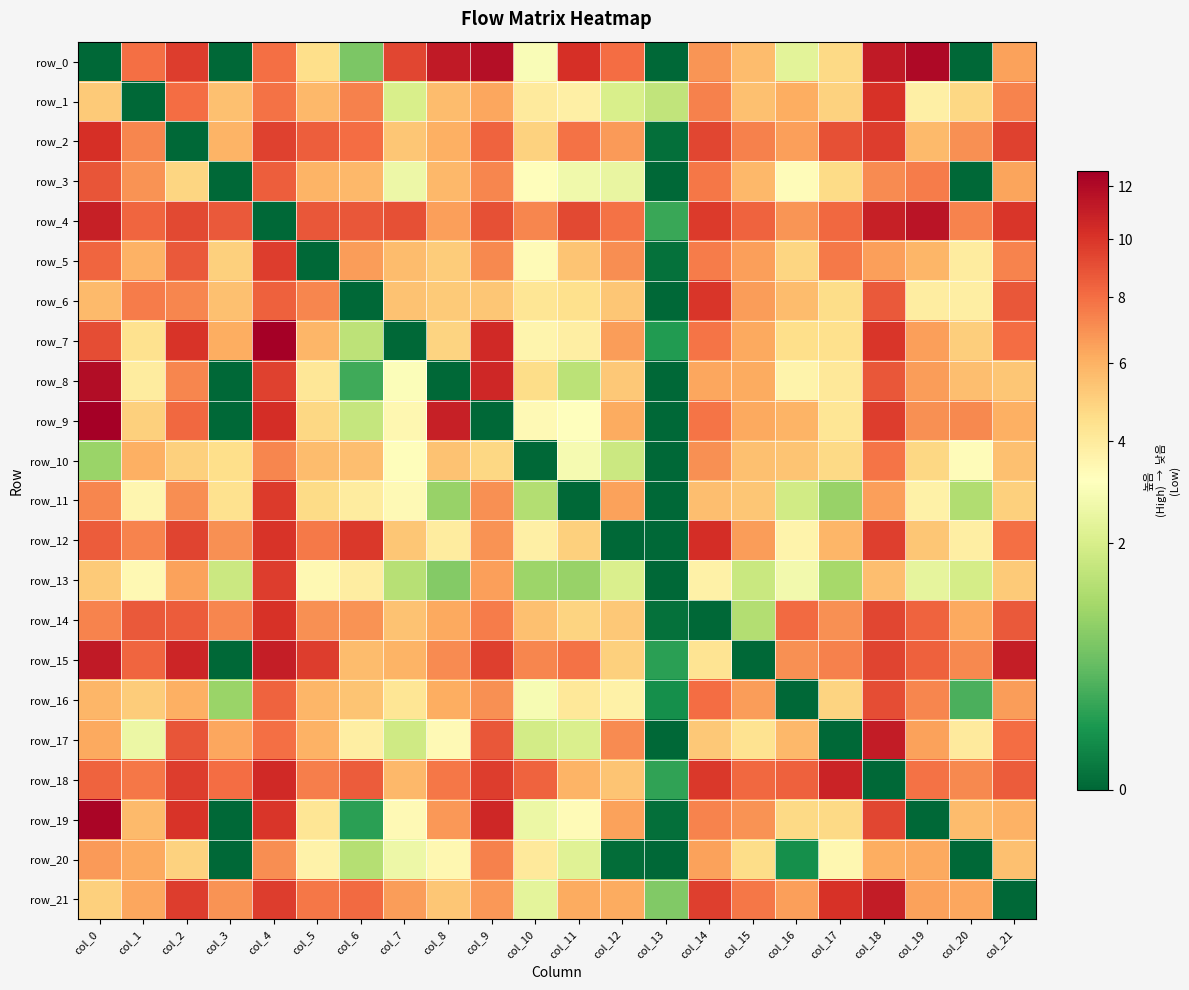

At which label does row_4 reach its minimum?

col_4